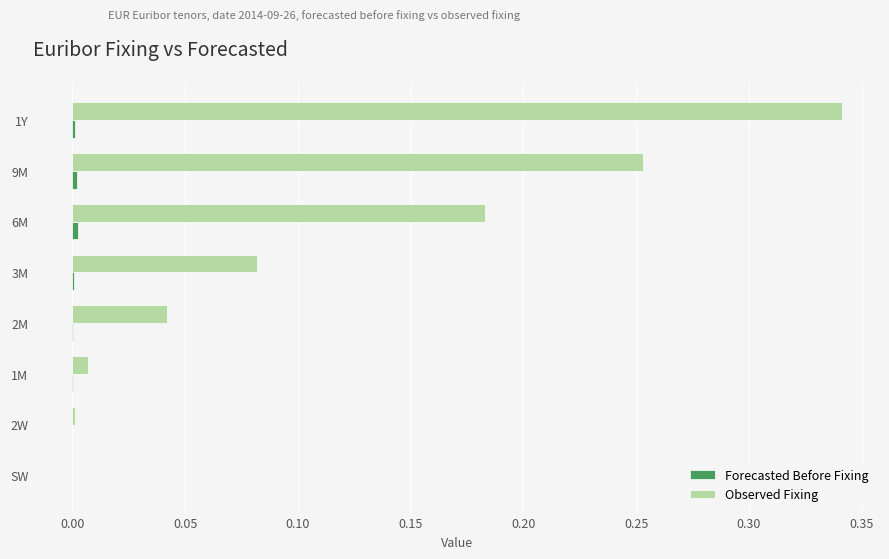

Between 6M and 1Y, which series saw the biggest shift?

Observed Fixing